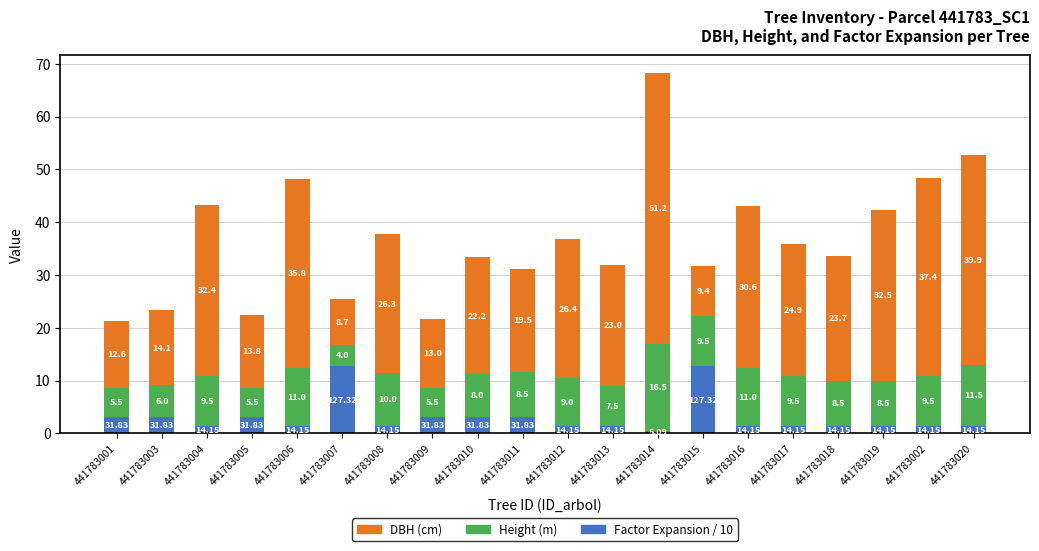

At which category is the sum across all series the highest?

441783014